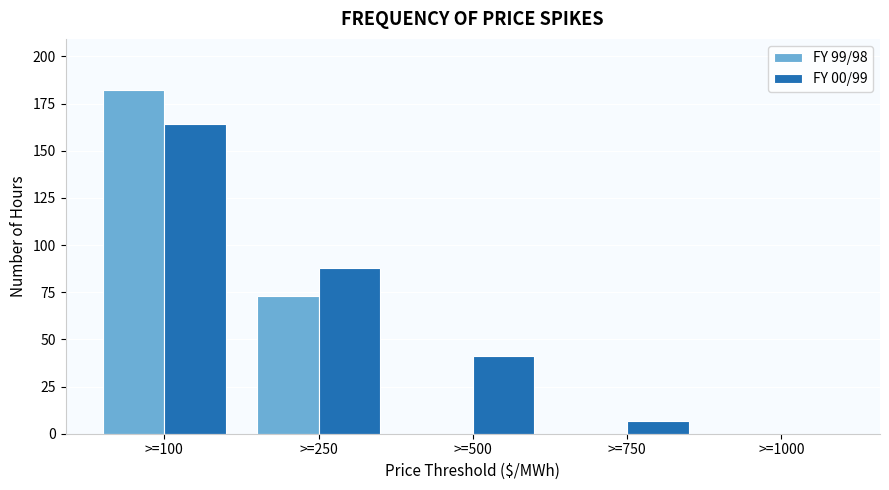

Reading left to right, transcribe all the data shown in this chart.

FY 99/98: >=100=182	>=250=73	>=500=0	>=750=0	>=1000=0
FY 00/99: >=100=164	>=250=88	>=500=41	>=750=7	>=1000=0